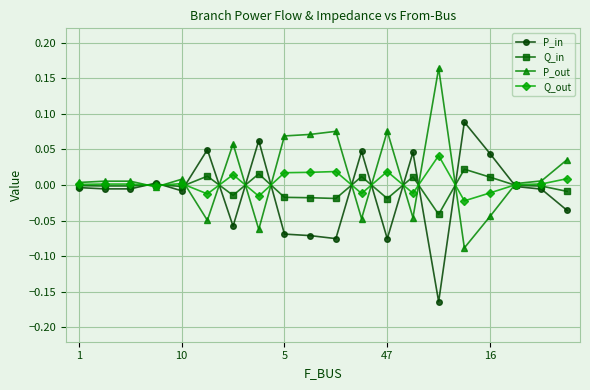

True or false: Q_out has more than 2 points higher than both neighbors.

True